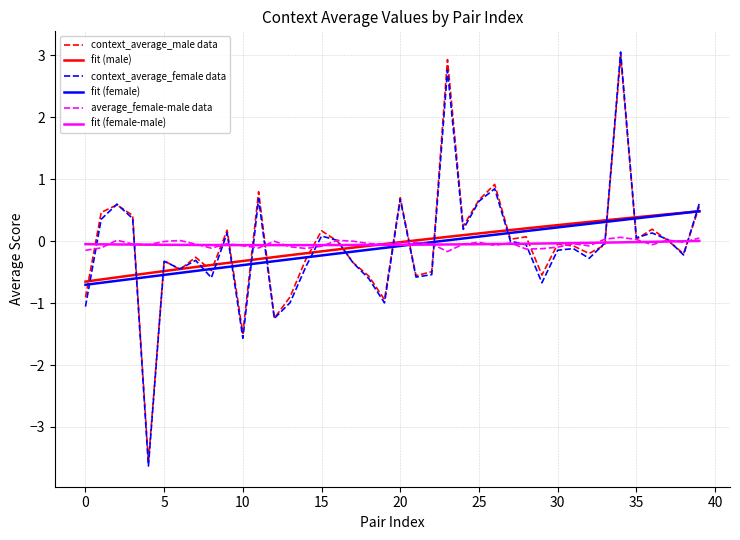

What is the maximum value for fit (male)?

0.5